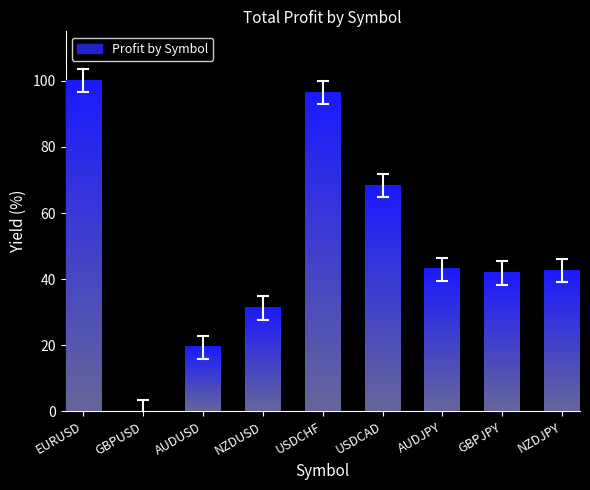

What is the change in value from USDCAD to AUDJPY?

-25.4